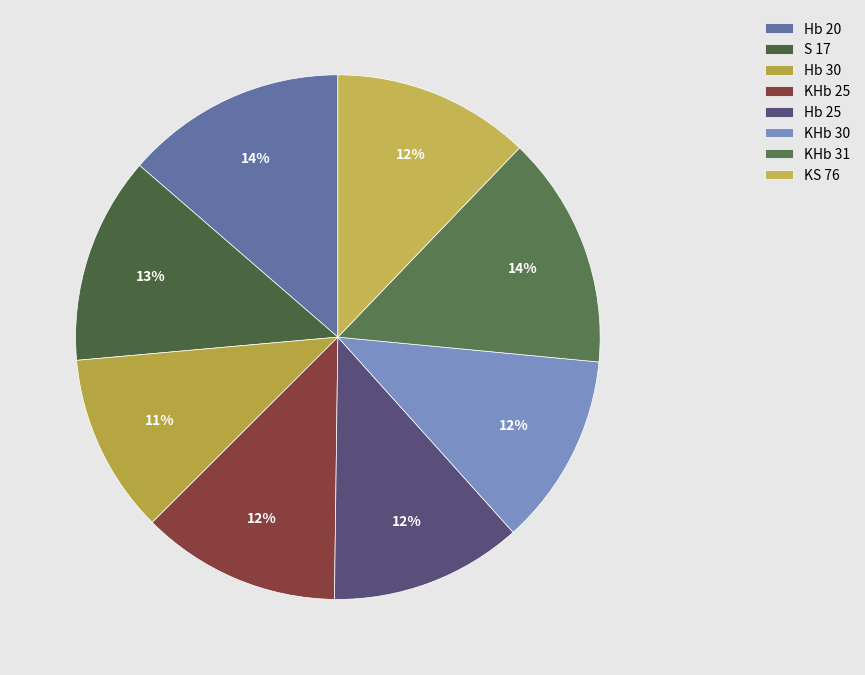

Is it true that Hb 20 is 23% of the pie?

False